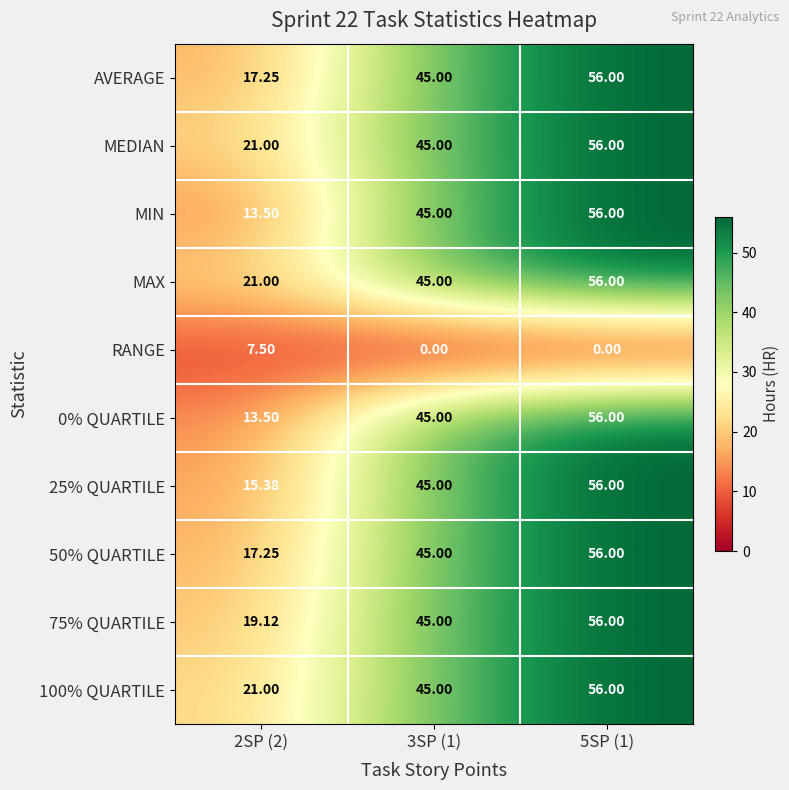

Count the number of data series in this chart.

10